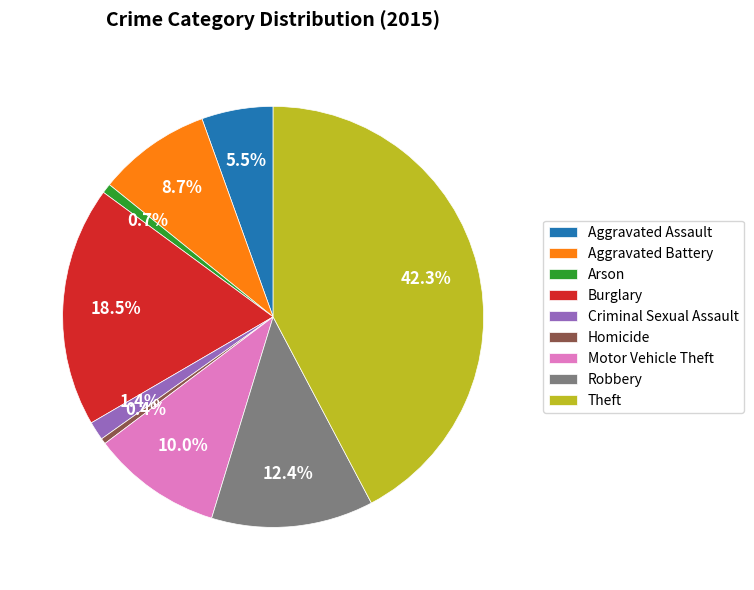

Which slice is the largest?

Theft